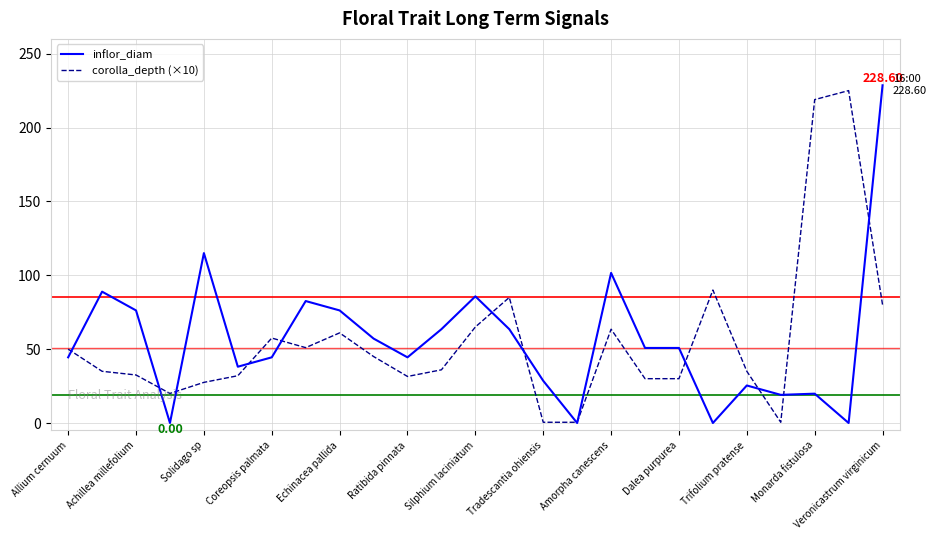

Rank the series at Coreopsis palmata from highest to lowest value.

corolla_depth (×10), inflor_diam